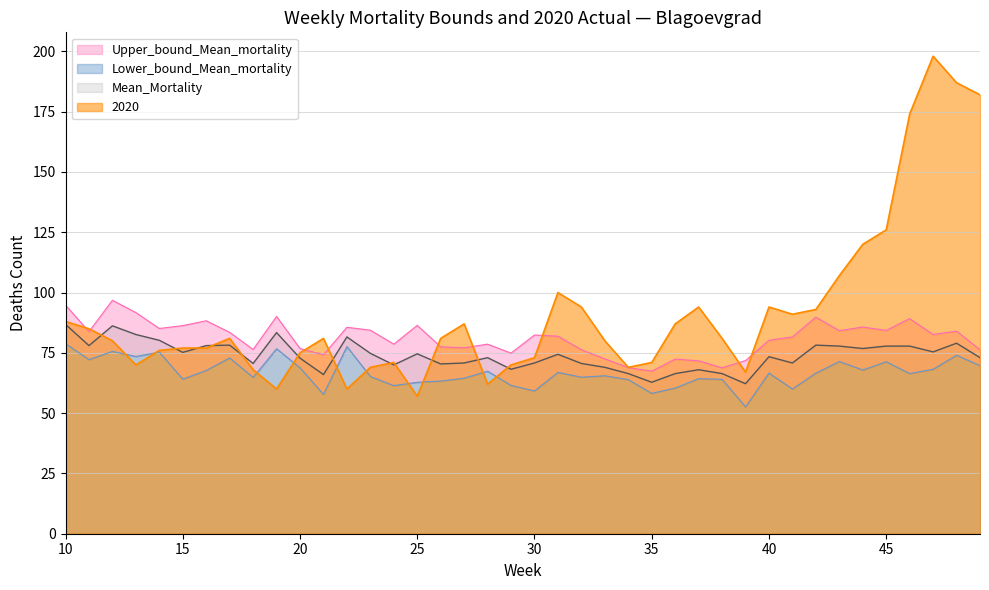

In Mean_Mortality, how many points are higher than both neighbors (excluding endpoints)?

11